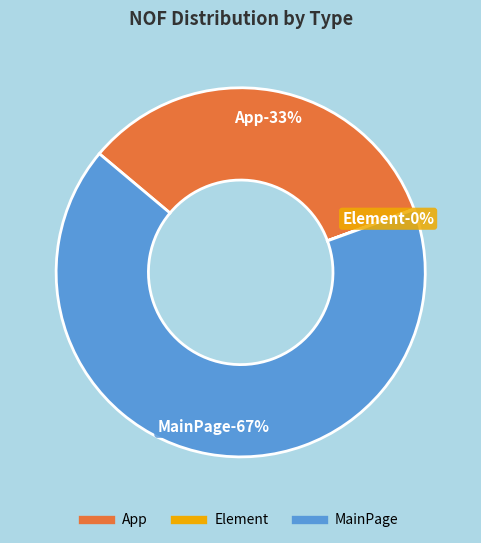

Between App and Element, which is larger?

App